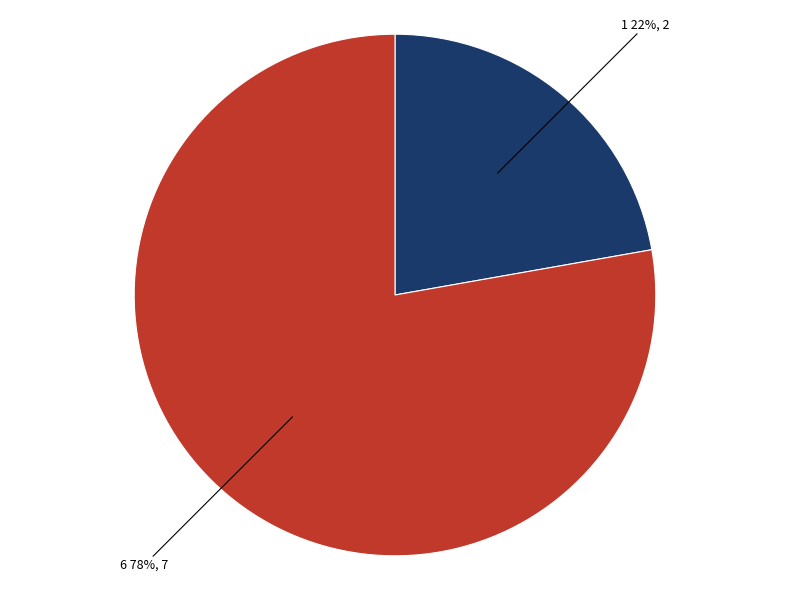

Is 1 the majority of the pie?

No